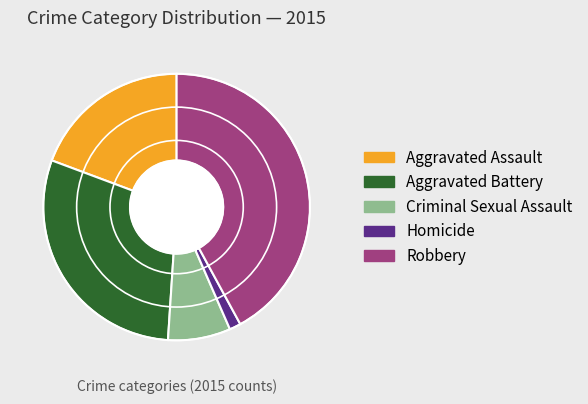

Does Aggravated Assault represent more than half of the total?

No